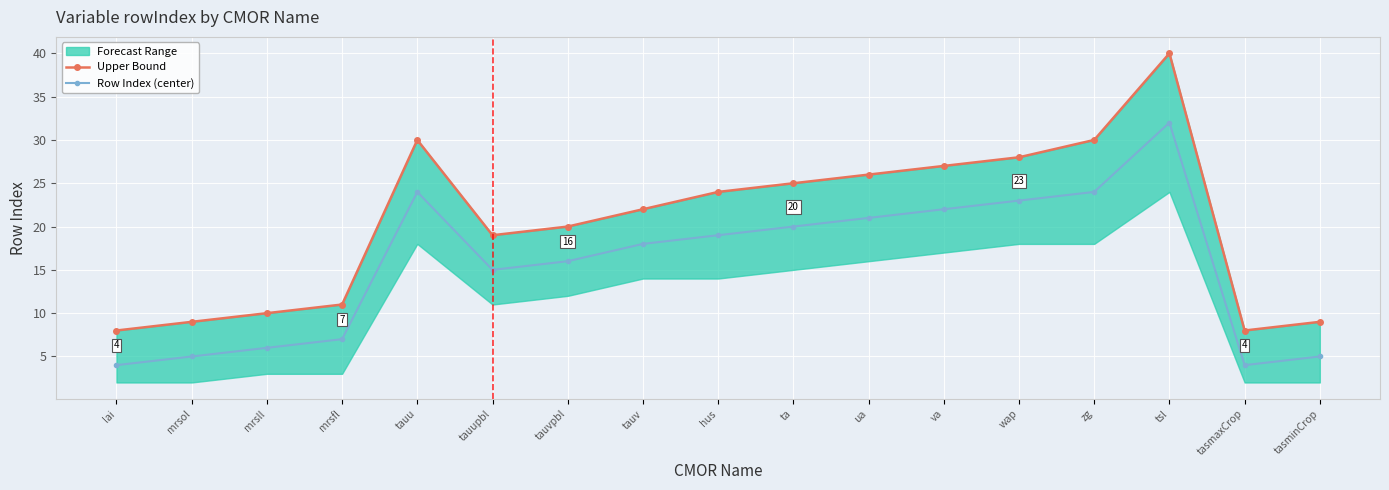

What is the spread (max minus min) of values at tauv?

4